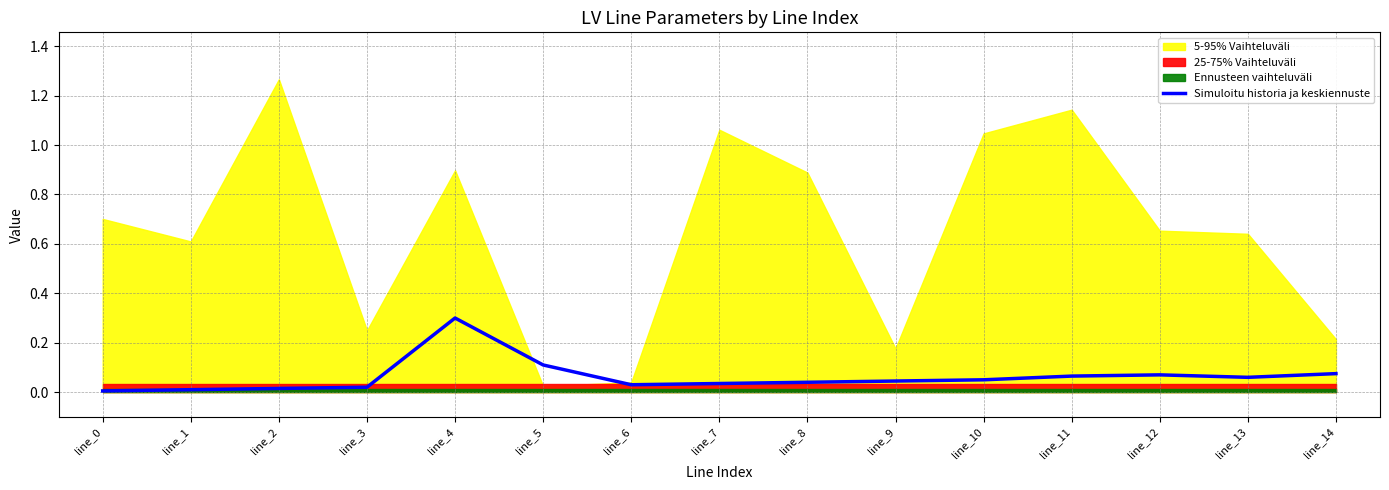

Reading left to right, what are all the values shown in this chart?

line_0=0.0	line_1=0.0	line_2=0.0	line_3=0.0	line_4=0.3	line_5=0.1	line_6=0.0	line_7=0.0	line_8=0.0	line_9=0.0	line_10=0.1	line_11=0.1	line_12=0.1	line_13=0.1	line_14=0.1